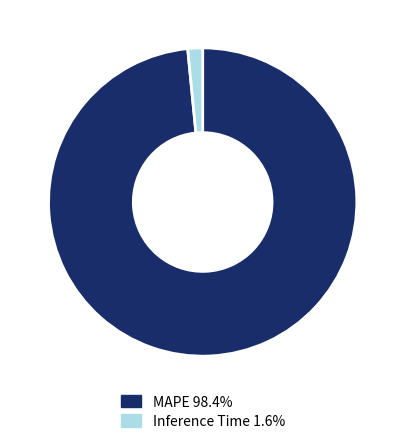

Is there a majority slice in this chart?

Yes